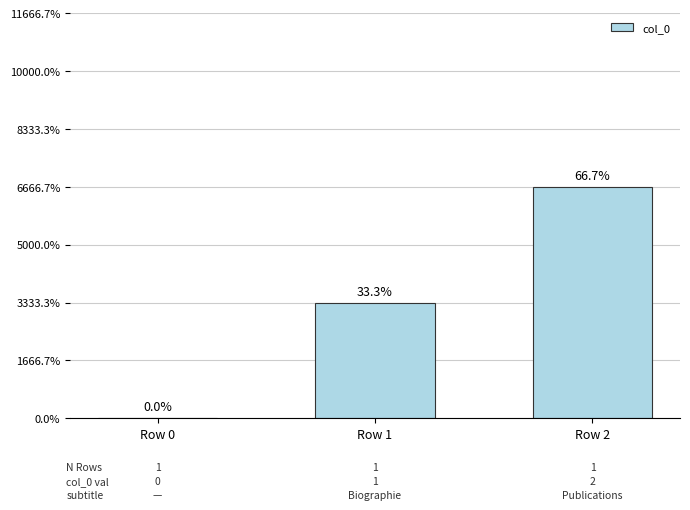

Which has a higher value, Row 1 or Row 2?

Row 2